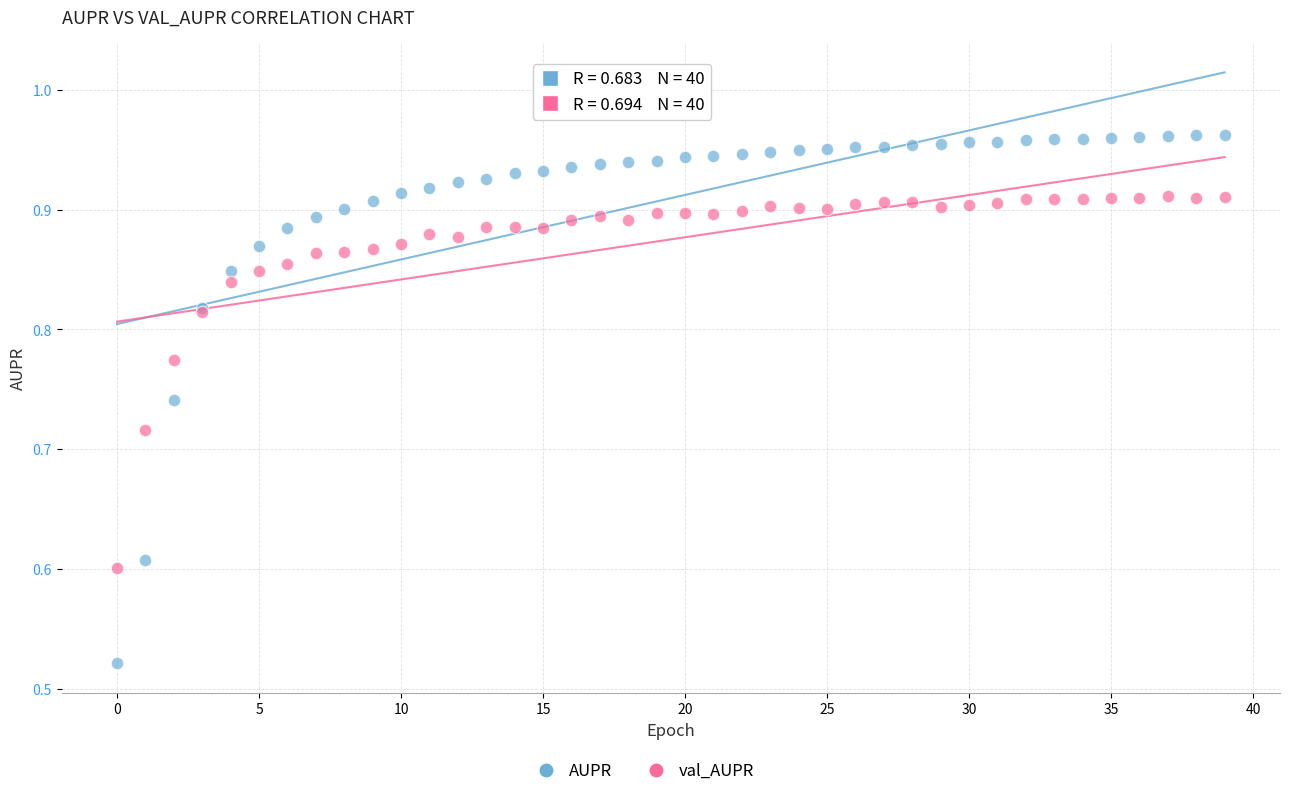

Which series reaches the minimum Y coordinate?

AUPR